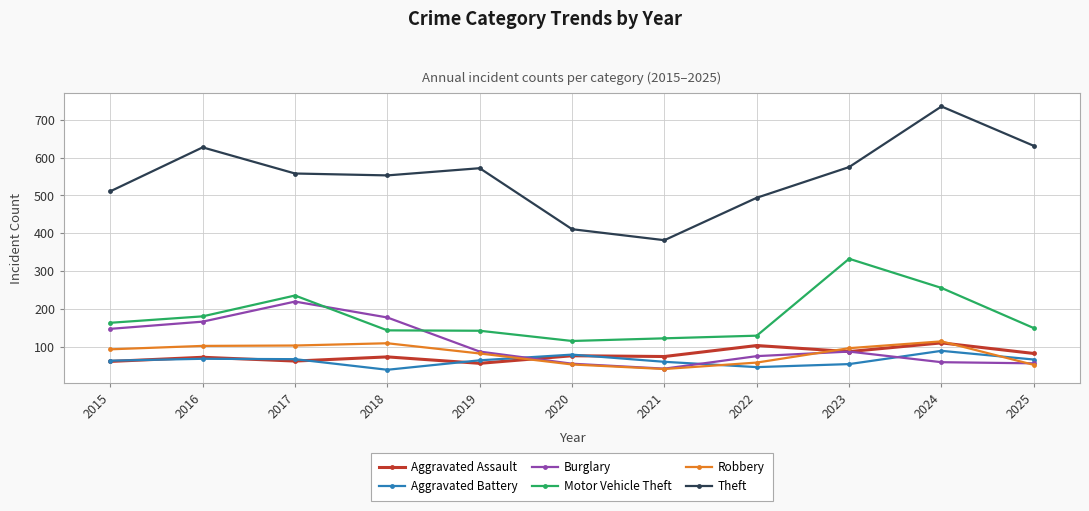

At which category is the sum across all series the highest?

2024